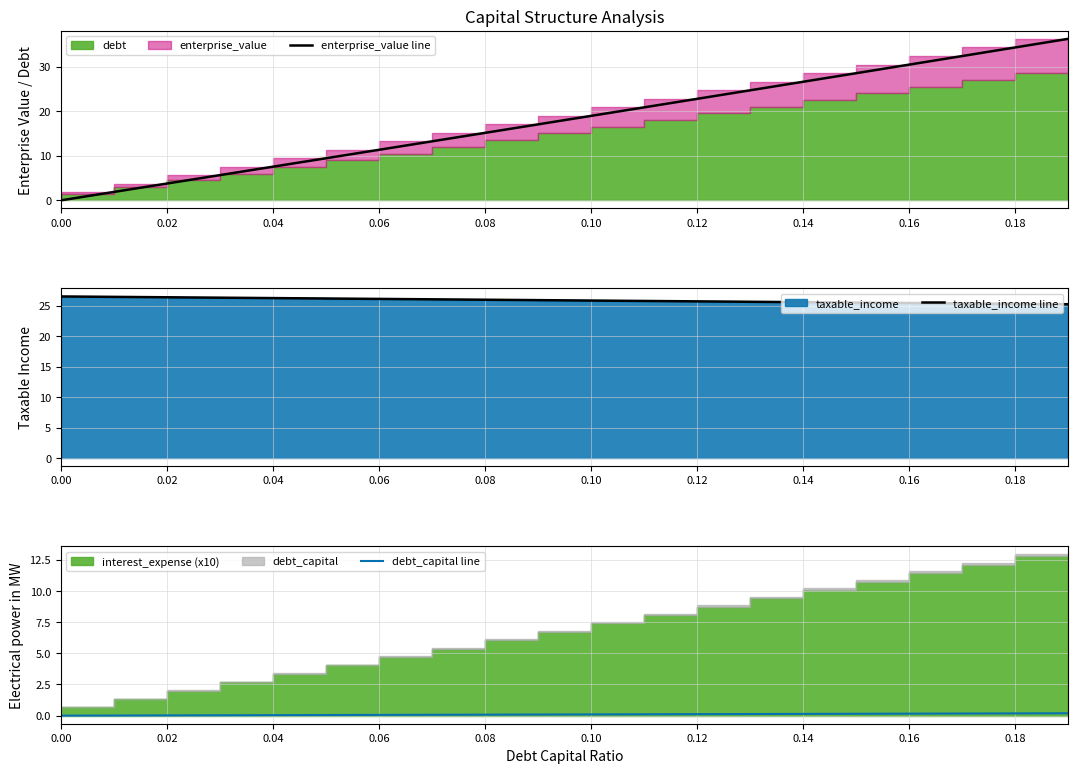

Which series has the widest spread of values?

enterprise_value line